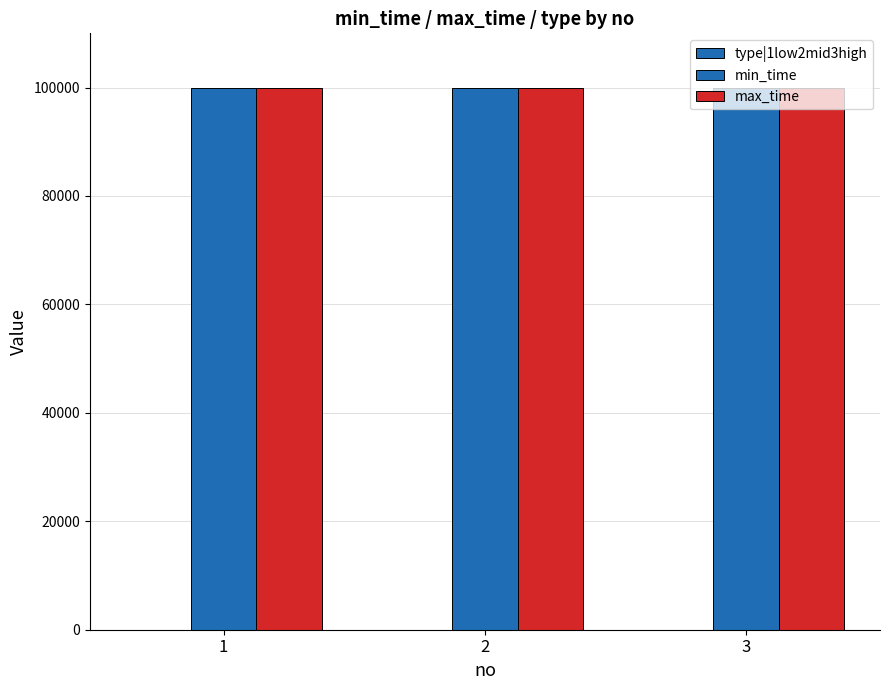

How many categories are shown in the chart?

3